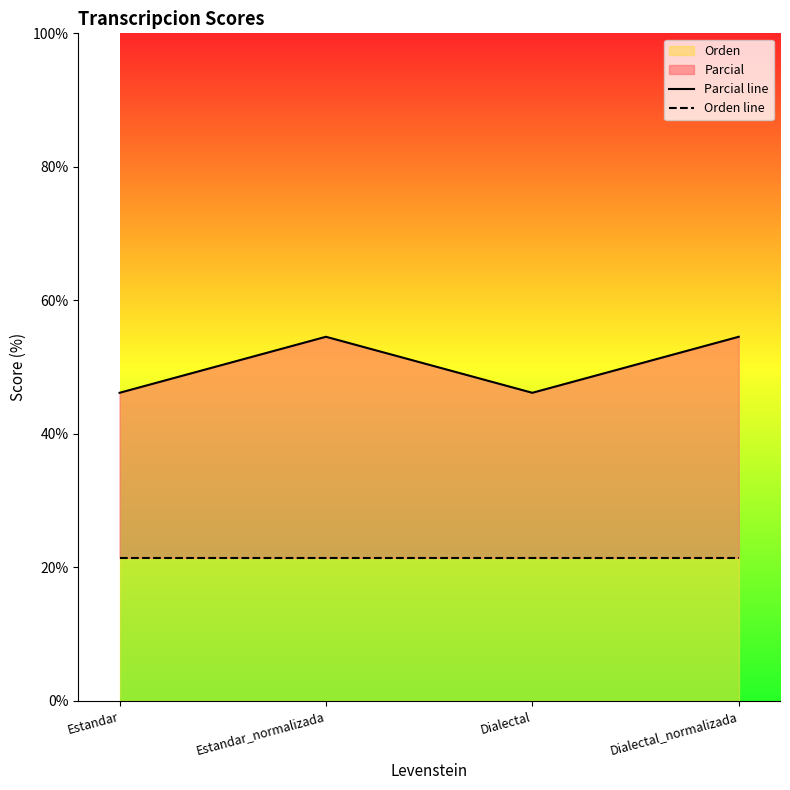

Where is the first local minimum for Parcial line?

Dialectal